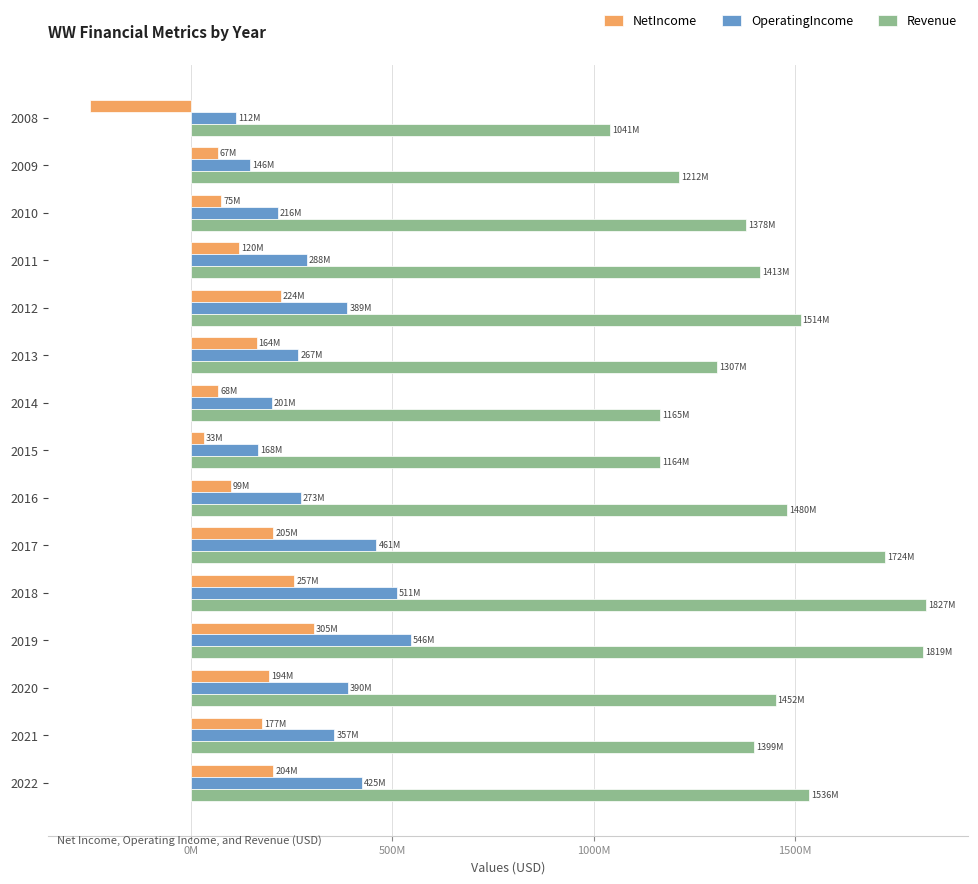

Which series has the largest range (max minus min)?

Revenue